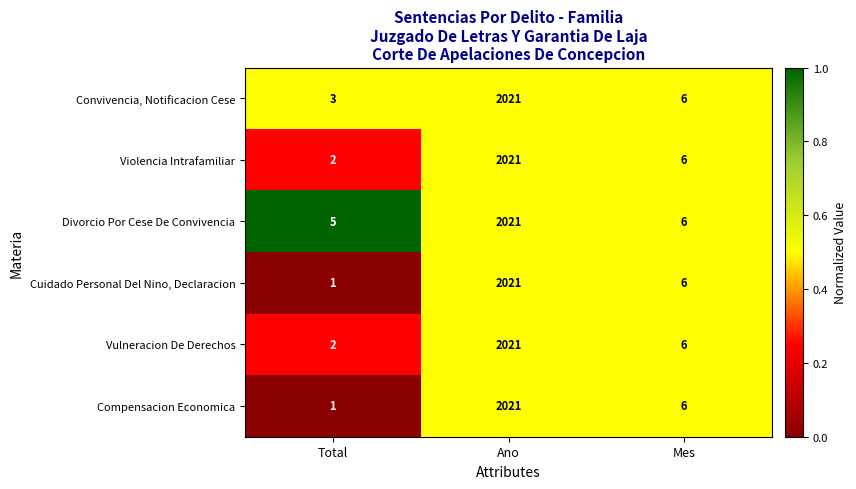

What is the total value across all series at Mes?

36